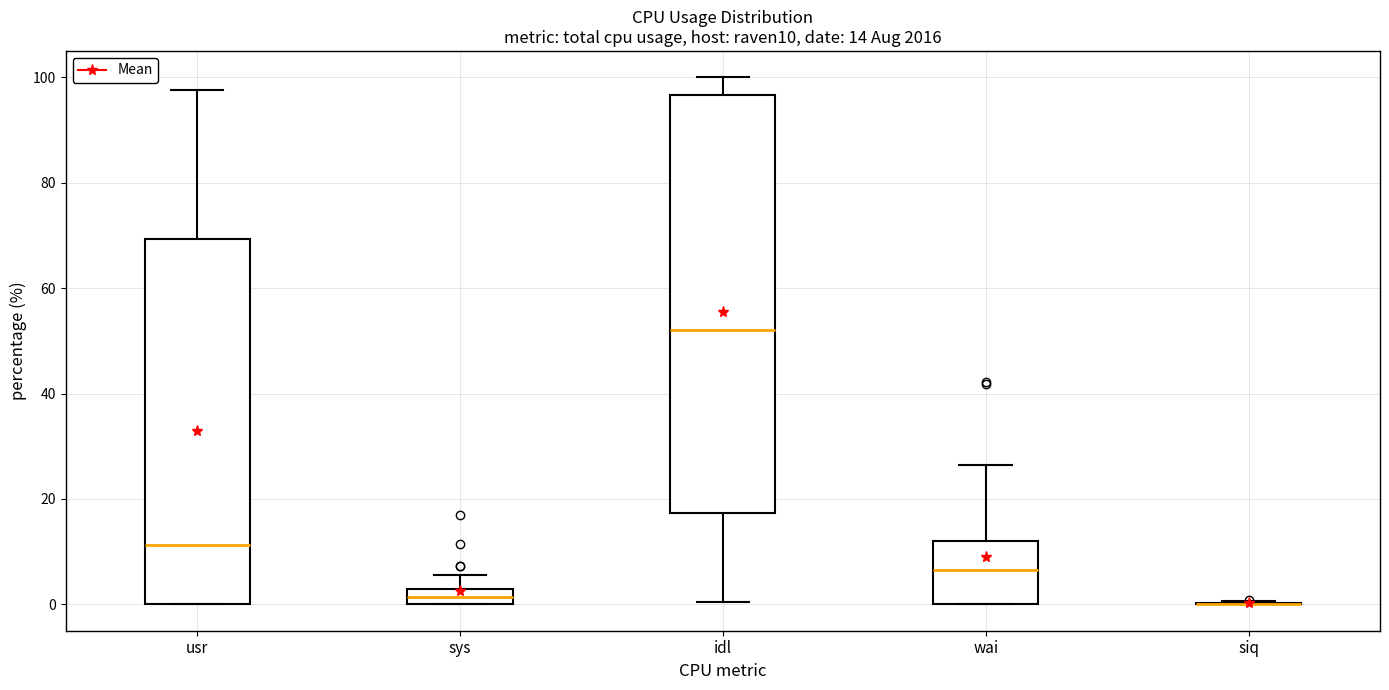

Comparing the boxes themselves (not the whiskers), which one is the tallest?

idl